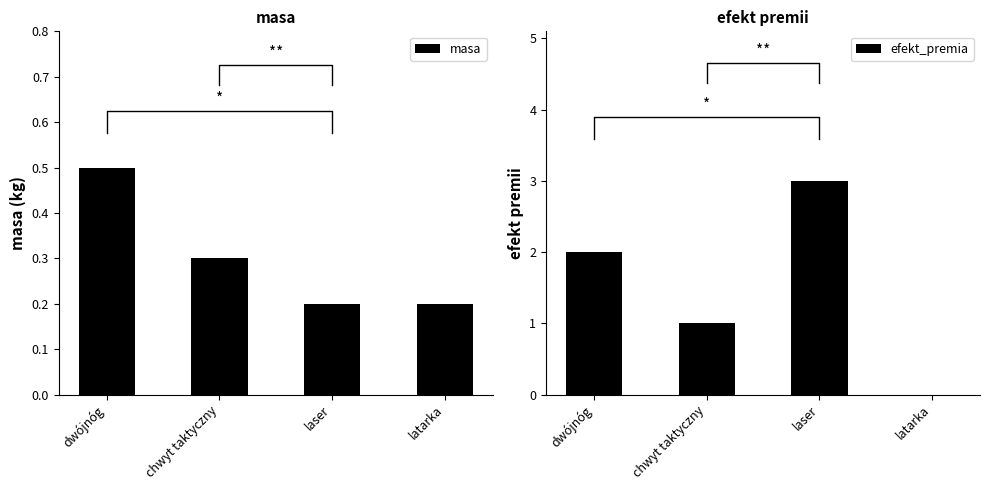

List the series in order of their overall mean, highest first.

efekt_premia, masa